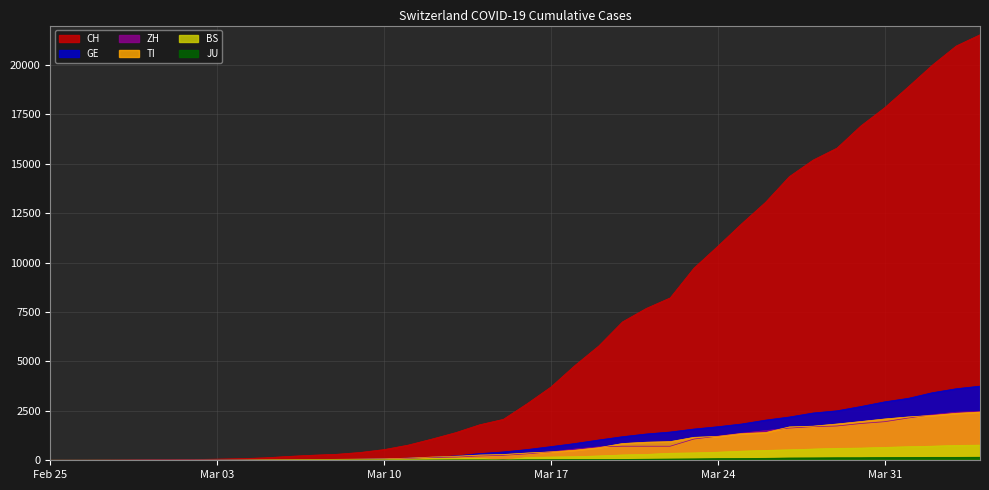

Which series has the widest spread of values?

CH